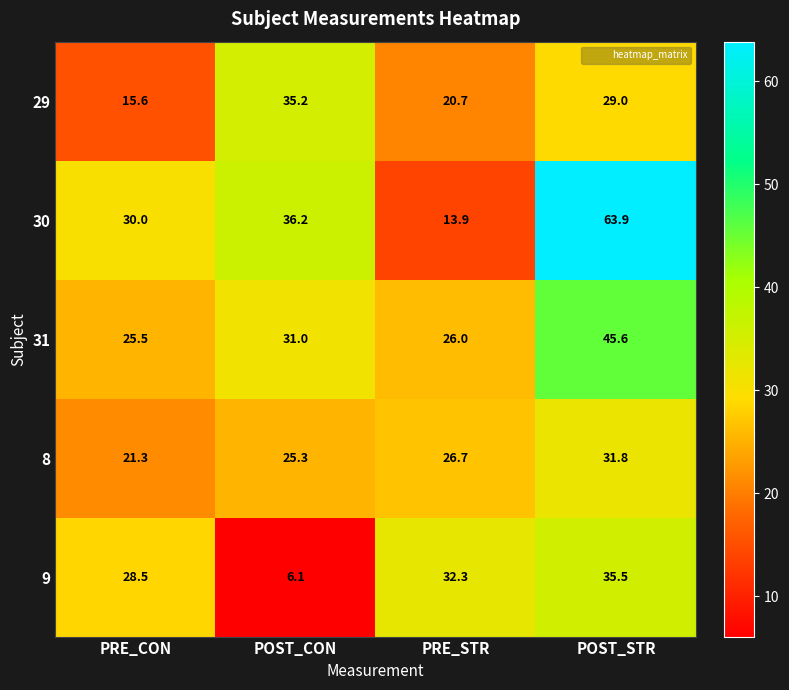

Which series has the widest spread of values?

30